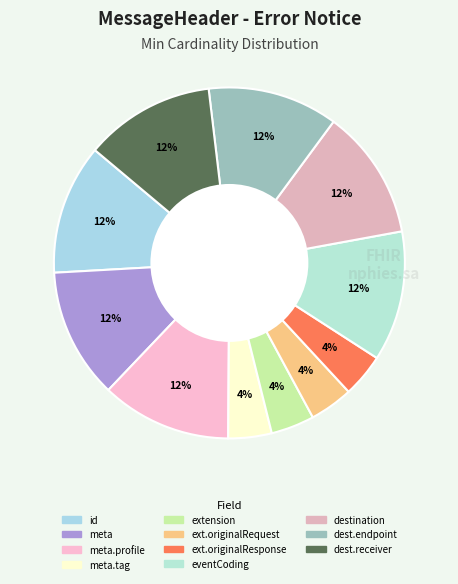

Rank the categories by value from lowest to highest.

MessageHeader.meta.tag, MessageHeader.extension, MessageHeader.extension.originalRequest, MessageHeader.extension.originalResponse, MessageHeader.id, MessageHeader.meta, MessageHeader.meta.profile, MessageHeader.eventCoding, MessageHeader.destination, MessageHeader.destination.endpoint, MessageHeader.destination.receiver